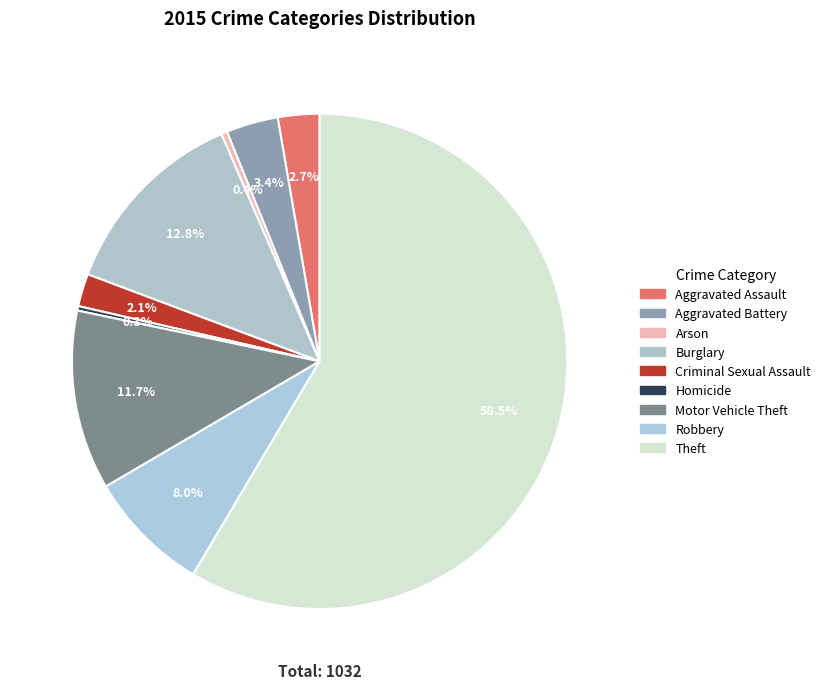

Count the number of slices in the pie.

9